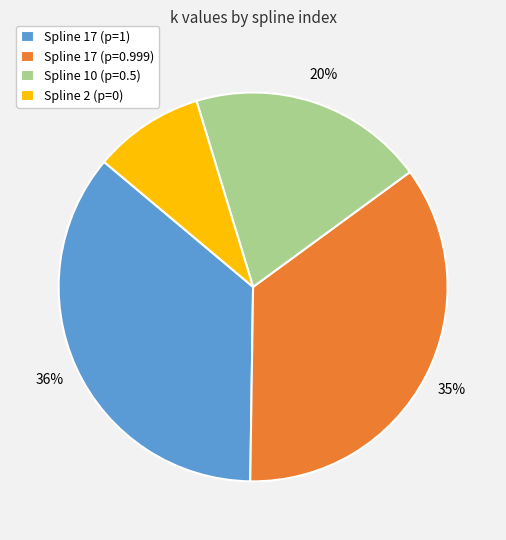

Is Spline 17 (p=1) the majority of the pie?

No